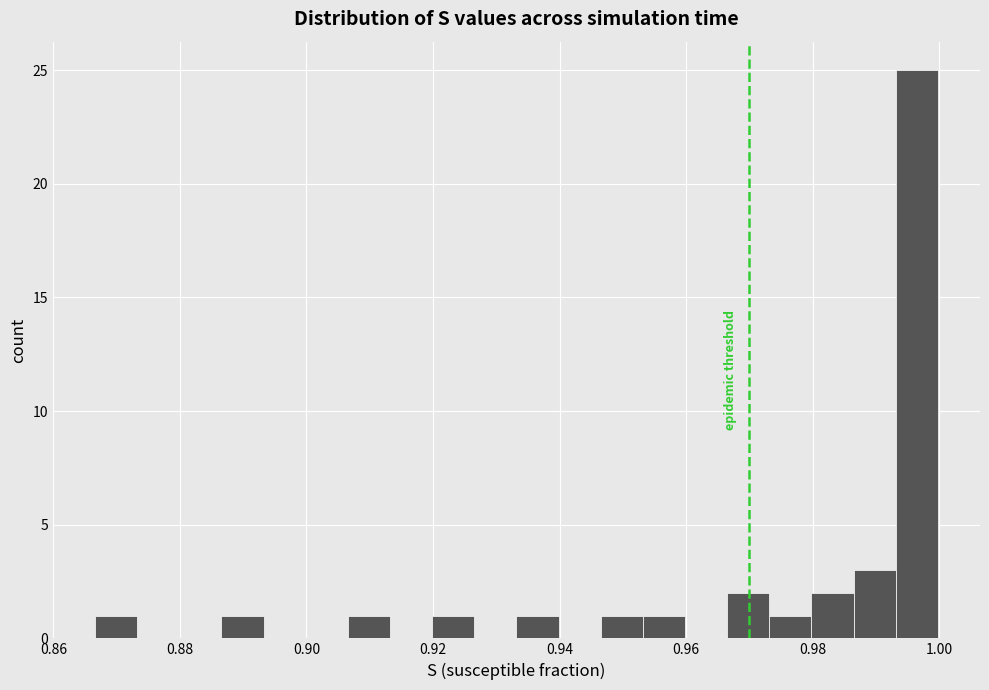

Around what value on the x-axis is the tallest bar? Give the approximate position of its centre, as read against the axis.

0.996